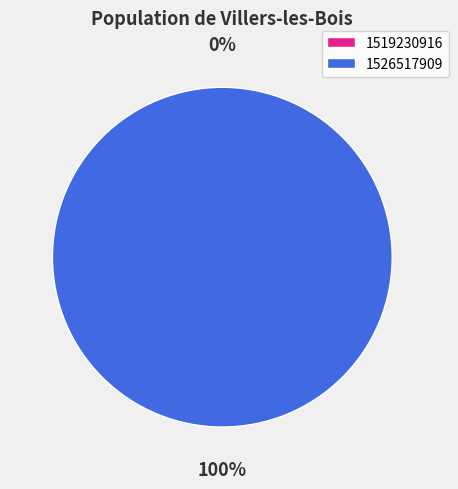

Is it true that 1526517909 is 99% of the pie?

False